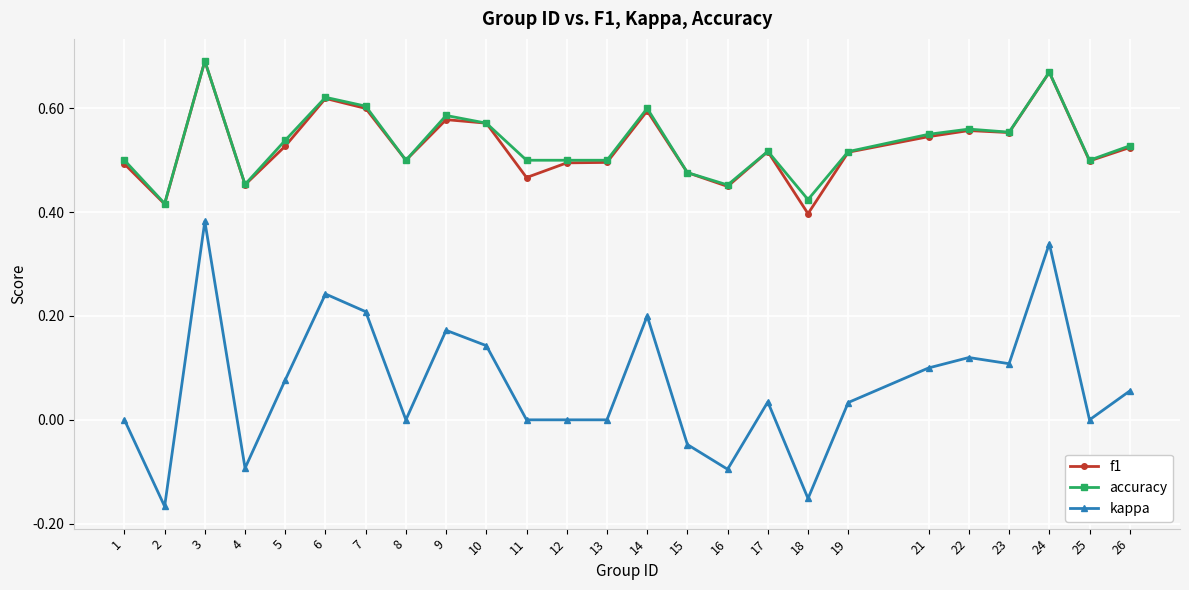

At which label is f1 closest to 0?

18